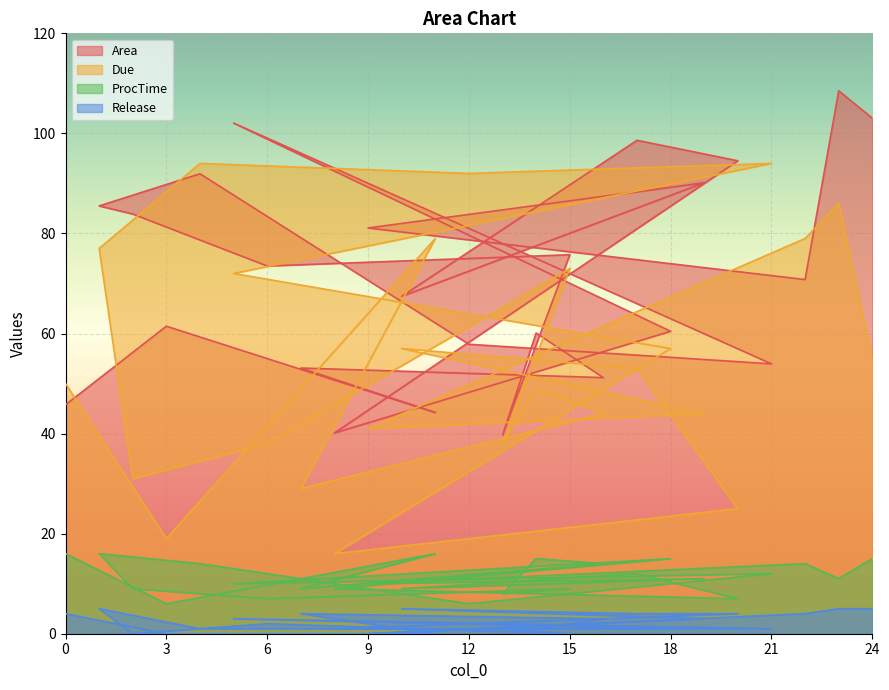

Reading left to right, what are all the values shown in this chart?

Area: 45.8	61.5	44.2	53.1	51.2	60.1	39.7	75.8	73.5	83.9	85.5	91.9	57.9	53.9	102.1	60.4	40.1	94.5	98.6	67.4	90.1	81.1	70.8	108.5	103.1
Due: 50.0	19.0	79.0	29.0	44.0	49.0	38.0	73.0	38.0	31.0	77.0	94.0	92.0	94.0	72.0	57.0	16.0	25.0	53.0	57.0	44.0	41.0	79.0	86.0	55.0
ProcTime: 16.0	6.0	16.0	9.0	14.0	15.0	8.0	9.0	7.0	9.0	16.0	14.0	6.0	12.0	10.0	15.0	9.0	7.0	12.0	9.0	11.0	10.0	14.0	11.0	15.0
Release: 4.0	0.0	0.0	4.0	3.0	1.0	1.0	0.0	2.0	0.0	5.0	1.0	1.0	1.0	3.0	1.0	1.0	4.0	4.0	5.0	3.0	0.0	4.0	5.0	5.0